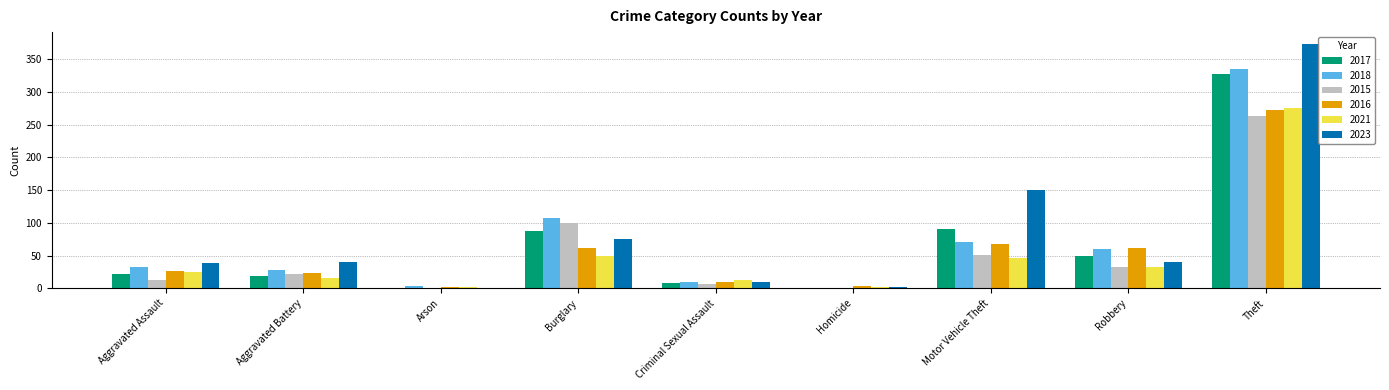

What is the greatest value displayed?

373